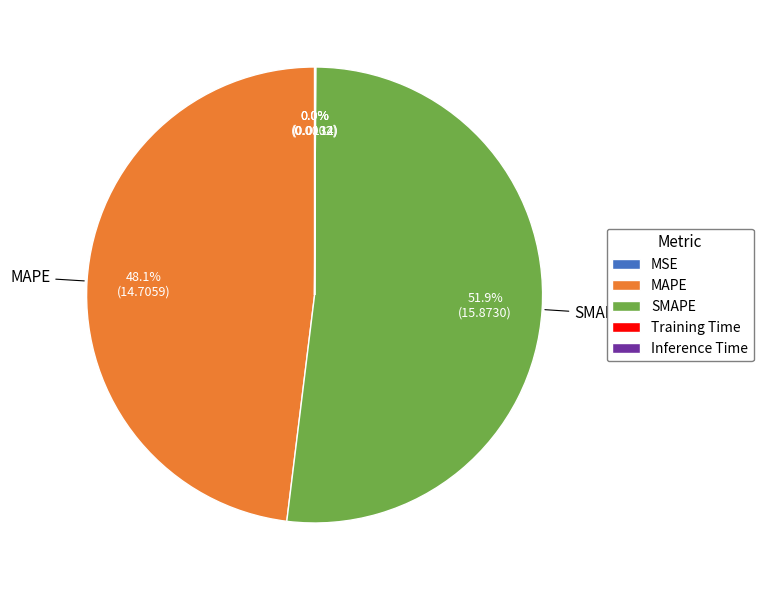

To the nearest percent, what percentage of the pie is MAPE?

48%